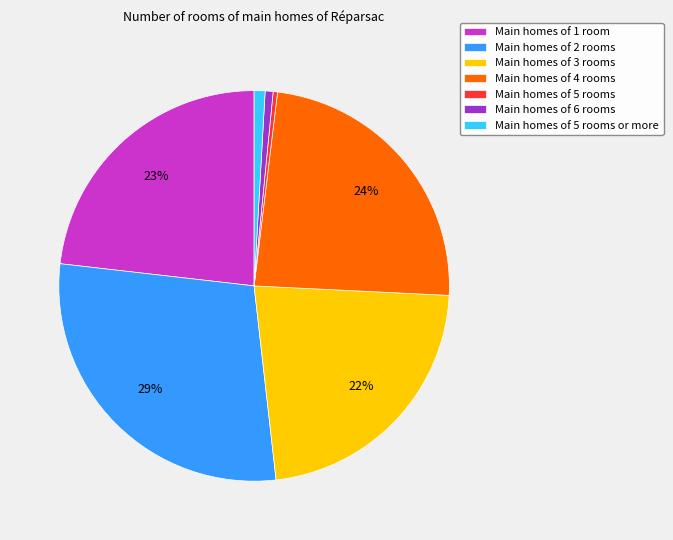

To the nearest percent, what percentage of the pie is Main homes of 2 rooms?

29%